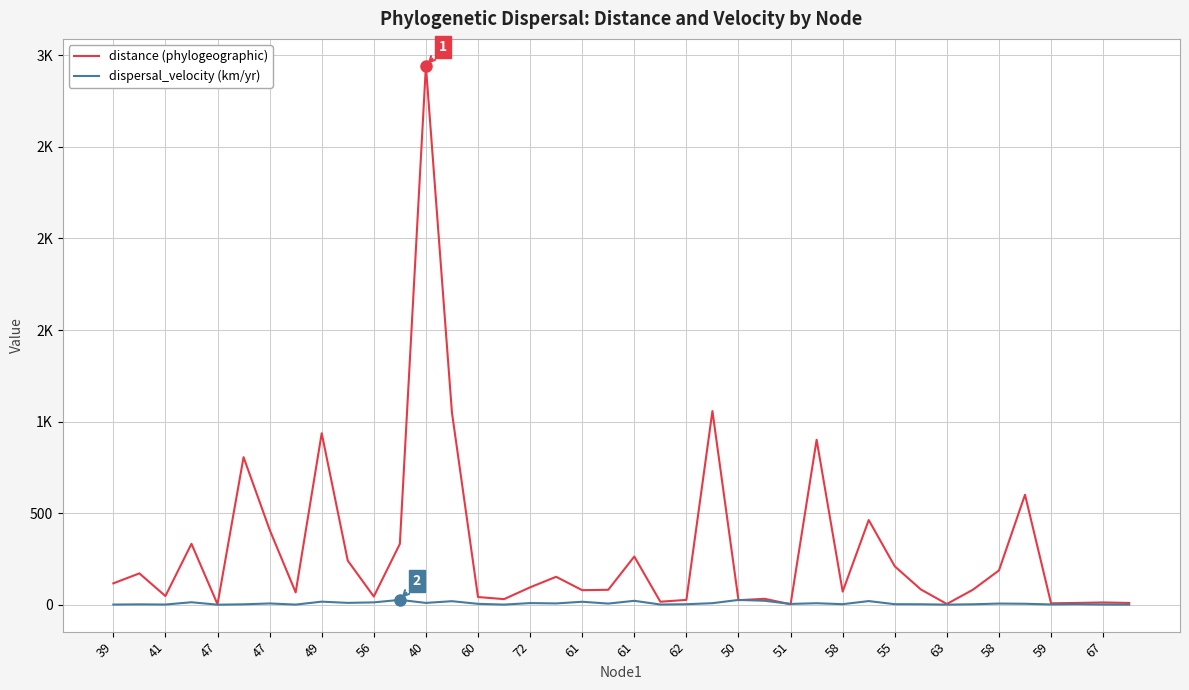

Does the chart have visible grid lines?

Yes